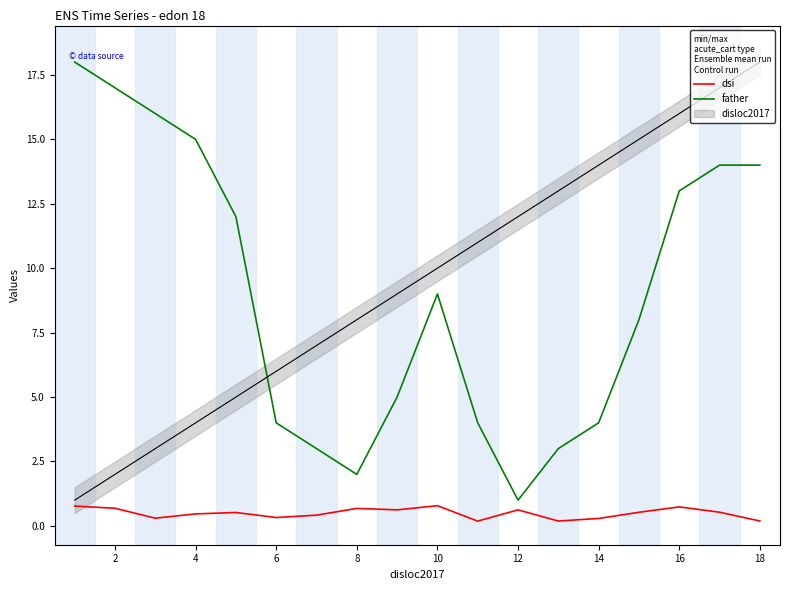

Reading left to right, list all the values displayed in this chart.

dsi: 0.8	0.7	0.3	0.5	0.5	0.3	0.4	0.7	0.6	0.8	0.2	0.6	0.2	0.3	0.5	0.7	0.5	0.2
father: 18.0	17.0	16.0	15.0	12.0	4.0	3.0	2.0	5.0	9.0	4.0	1.0	3.0	4.0	8.0	13.0	14.0	14.0